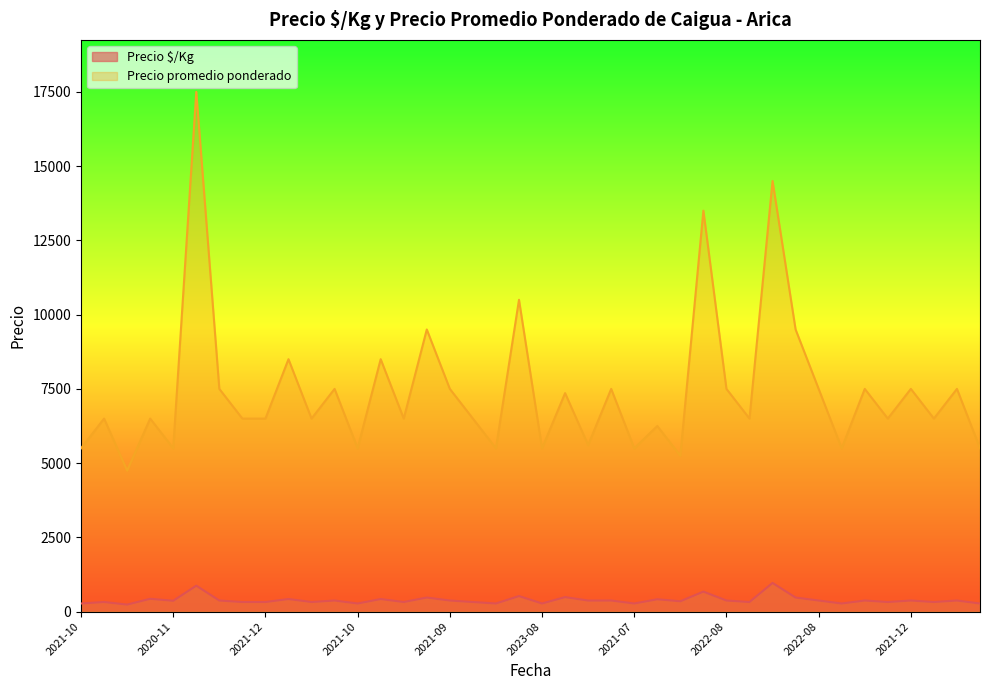

In Precio $/Kg, how many points are higher than both neighbors (excluding endpoints)?

16